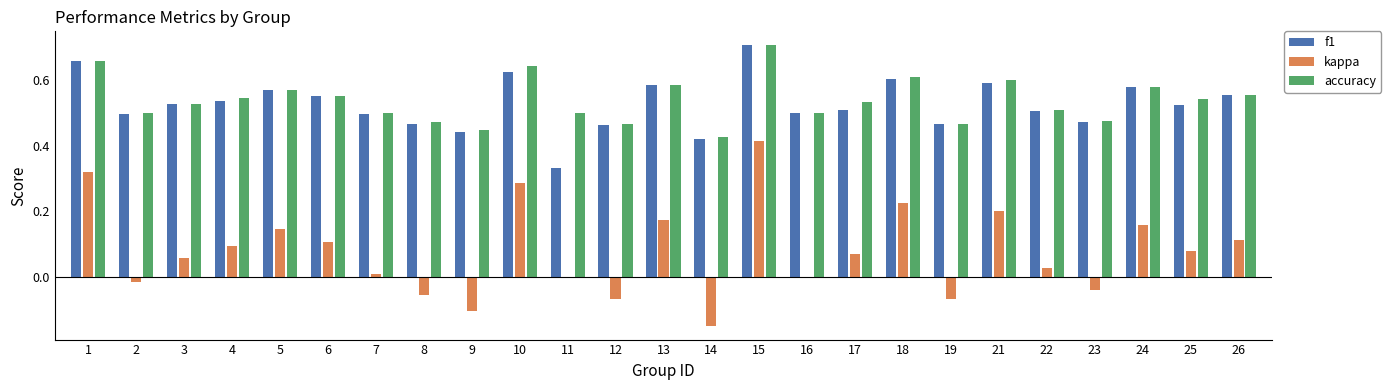

What is the sum of all f1 values?

13.2